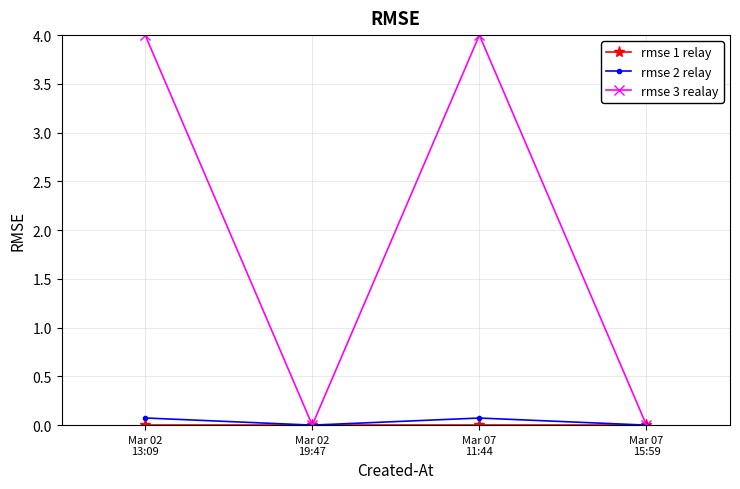

In rmse 3 realay, how many points are lower than both neighbors (excluding endpoints)?

1